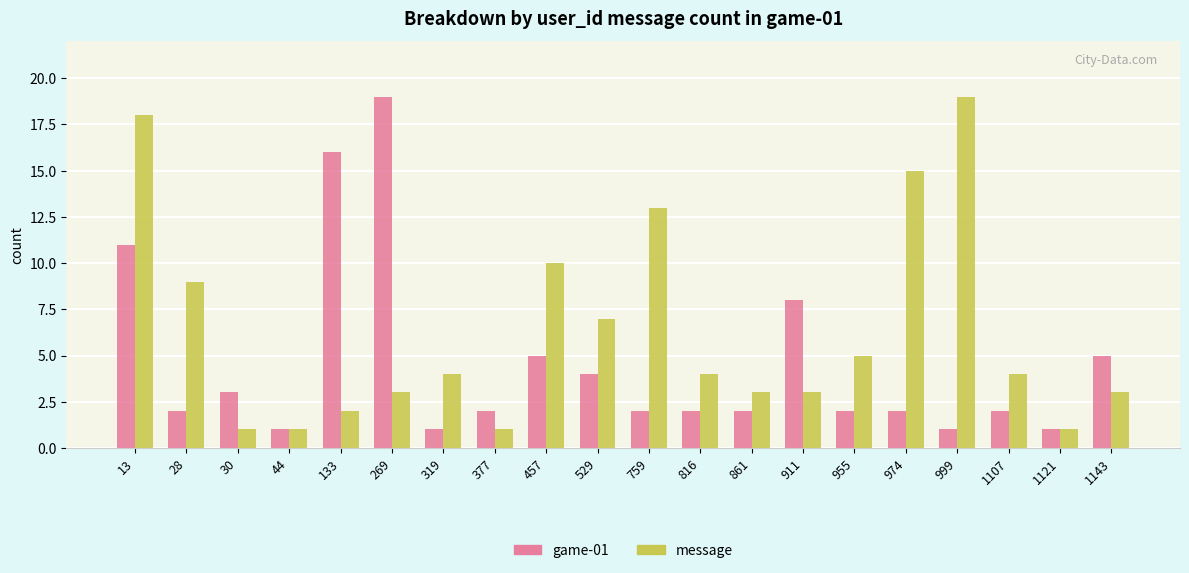

How many bars are there in total?

40